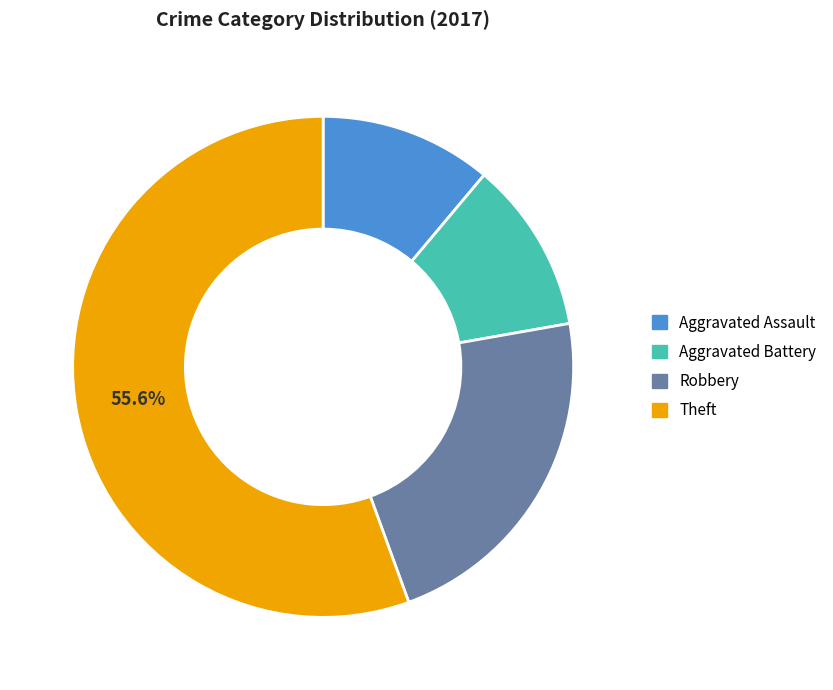

Does any single category account for the majority?

Yes